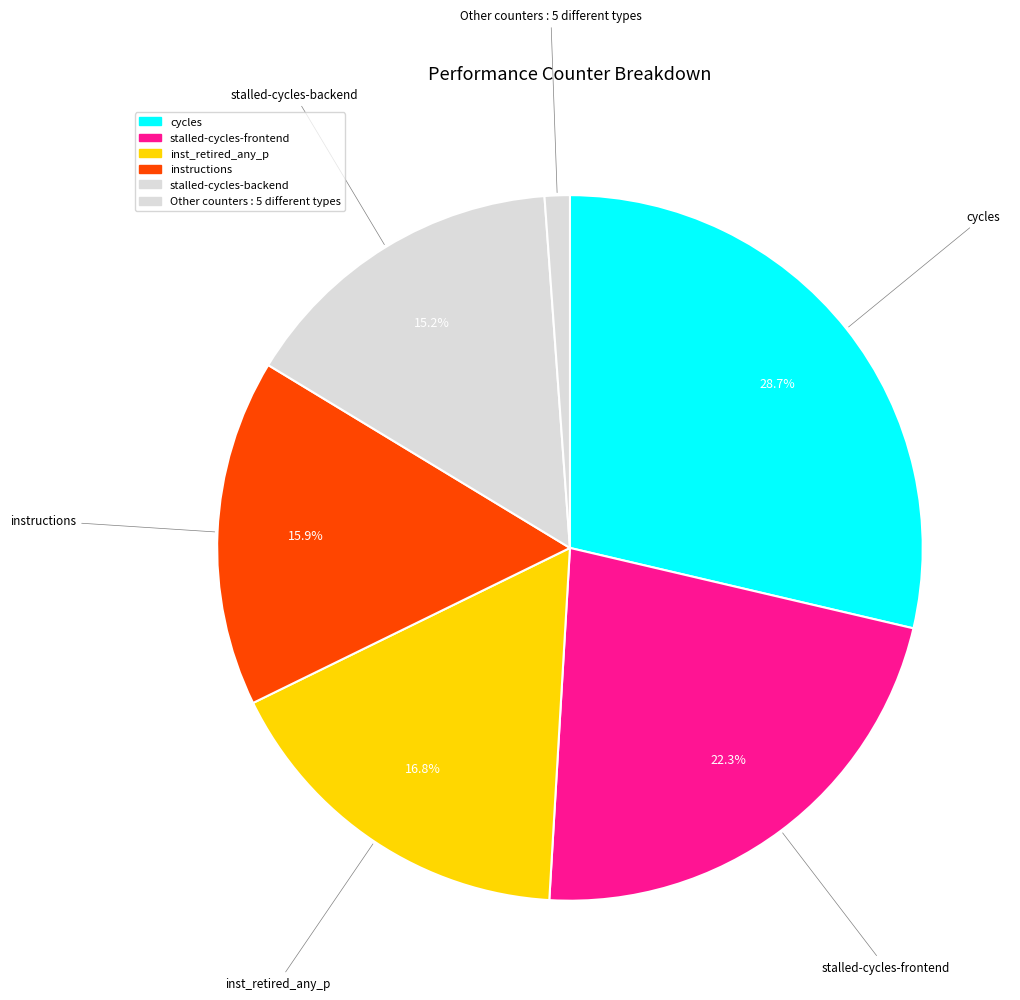

Count the number of slices in the pie.

6